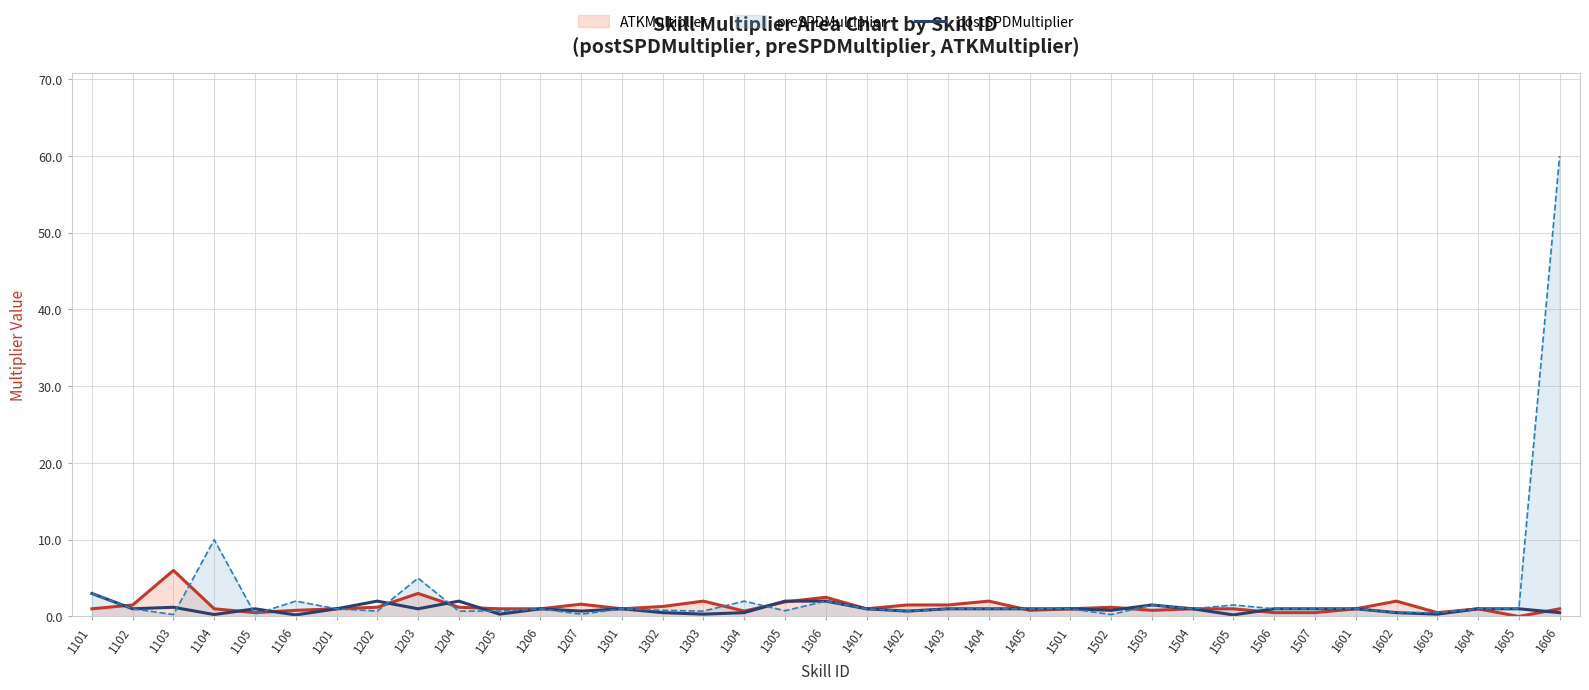

Reading right to left, transcribe all the data shown in this chart.

1606=0.5	1605=1.0	1604=1.0	1603=0.3	1602=0.5	1601=1.0	1507=1.0	1506=1.0	1505=0.2	1504=1.0	1503=1.5	1502=0.8	1501=1.0	1405=1.0	1404=1.0	1403=1.0	1402=0.7	1401=1.0	1306=2.0	1305=2.0	1304=0.5	1303=0.3	1302=0.5	1301=1.0	1207=0.7	1206=1.0	1205=0.3	1204=2.0	1203=1.0	1202=2.0	1201=1.0	1106=0.2	1105=1.0	1104=0.2	1103=1.2	1102=1.0	1101=3.0